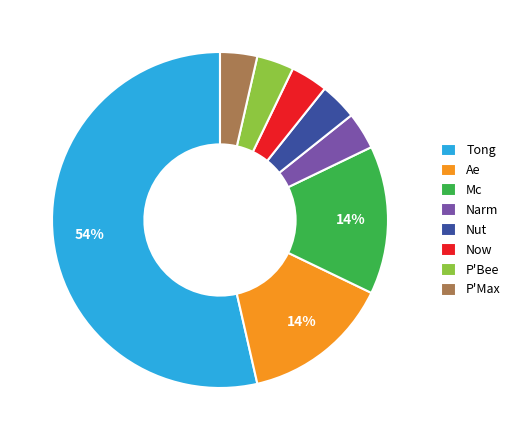

Which has a higher value, Ae or Now?

Ae